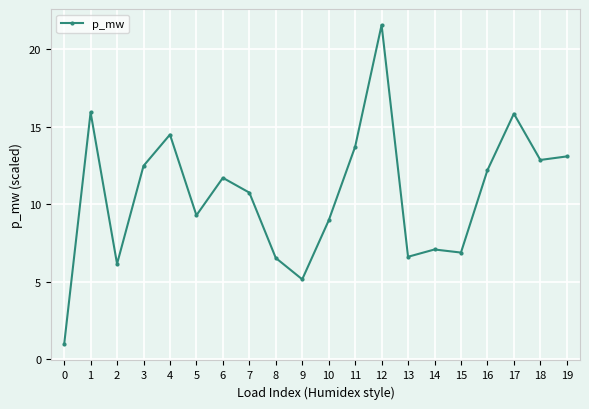

How many interior local peaks (higher than both neighbors) does the data have?

6